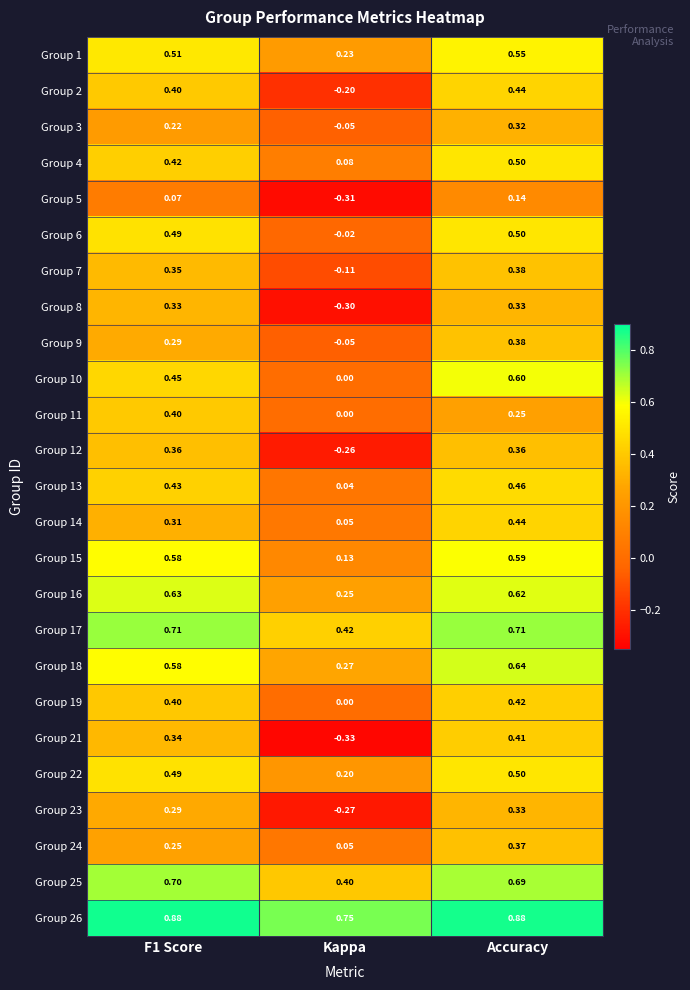

At which category does the chart reach its minimum across all series?

Kappa